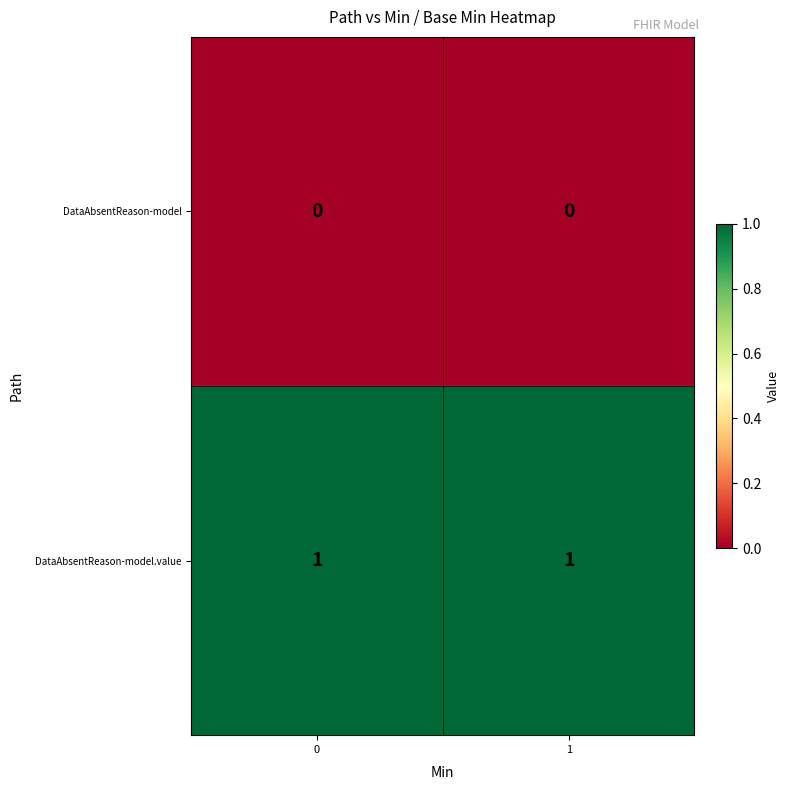

List the series in order of their peak value, highest first.

DataAbsentReason-model.value, DataAbsentReason-model